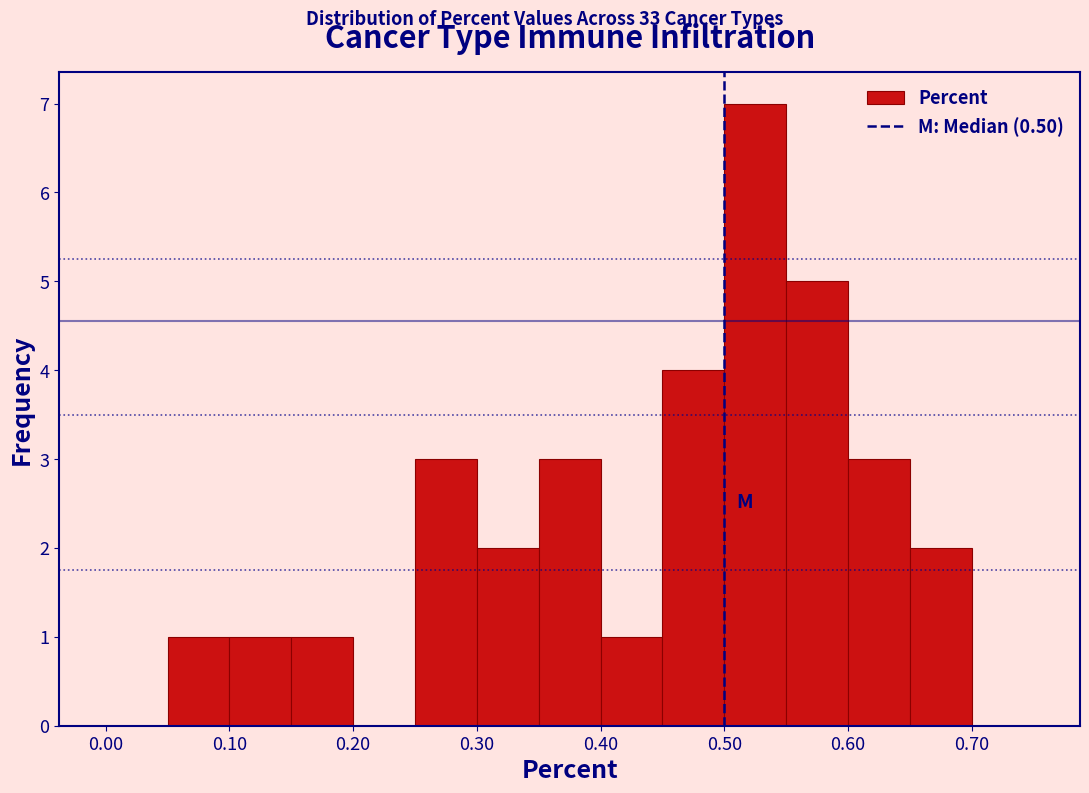

Reading left to right, list every bar in this chart as the range it spans on the x-axis followed by its height. The values are not printed on the chart, so give them approximately, as read against the axis.

0.00 to 0.05: 0
0.05 to 0.10: 1
0.10 to 0.15: 1
0.15 to 0.20: 1
0.20 to 0.25: 0
0.25 to 0.30: 3
0.30 to 0.35: 2
0.35 to 0.40: 3
0.40 to 0.45: 1
0.45 to 0.50: 4
0.50 to 0.55: 7
0.55 to 0.60: 5
0.60 to 0.65: 3
0.65 to 0.70: 2
0.70 to 0.75: 0